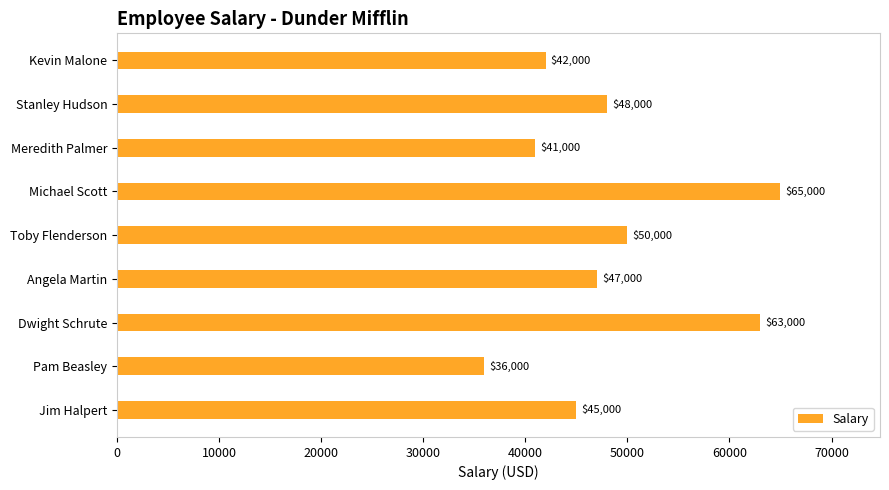

Rank the categories by value from lowest to highest.

Pam Beasley, Meredith Palmer, Kevin Malone, Jim Halpert, Angela Martin, Stanley Hudson, Toby Flenderson, Dwight Schrute, Michael Scott